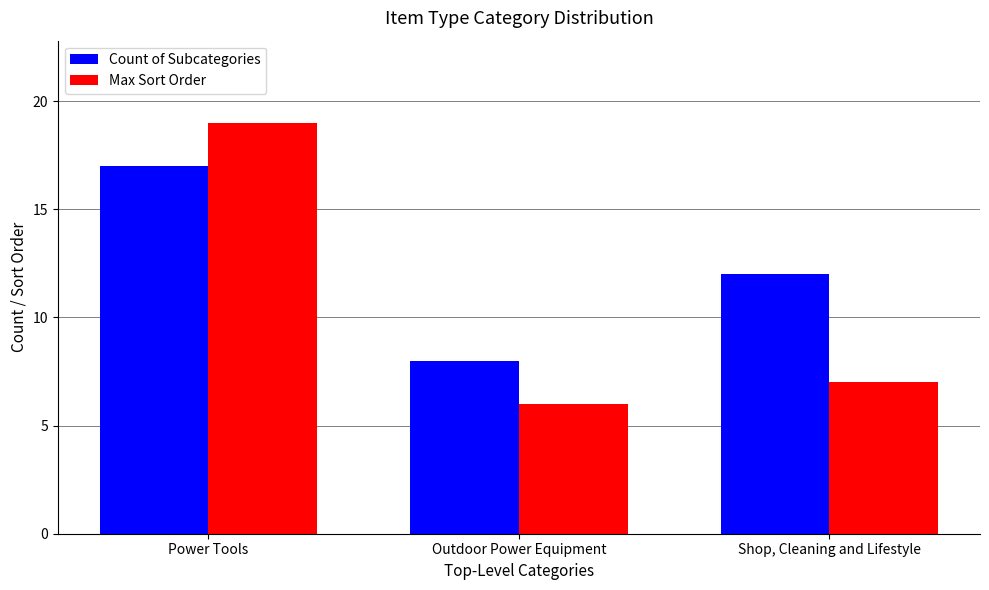

Reading left to right, what are all the values shown in this chart?

Count of Subcategories: 17	8	12
Max Sort Order: 19	6	7